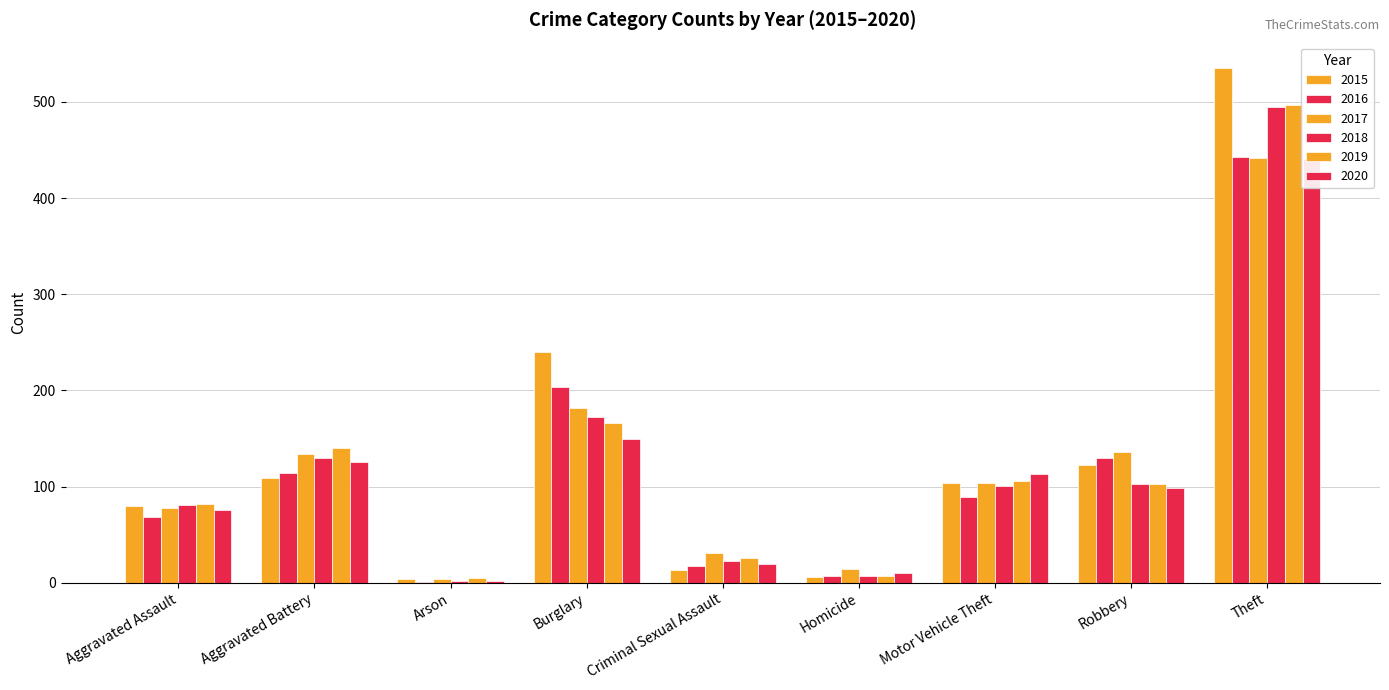

What position from the left is Homicide?

6